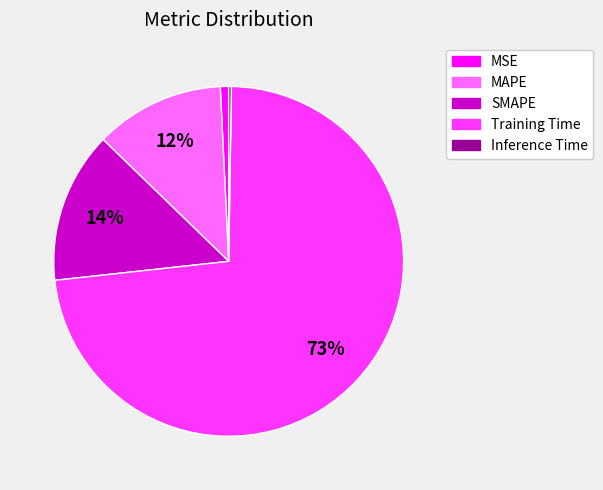

To the nearest percent, what is the combined percentage of Training Time and MSE?

74%